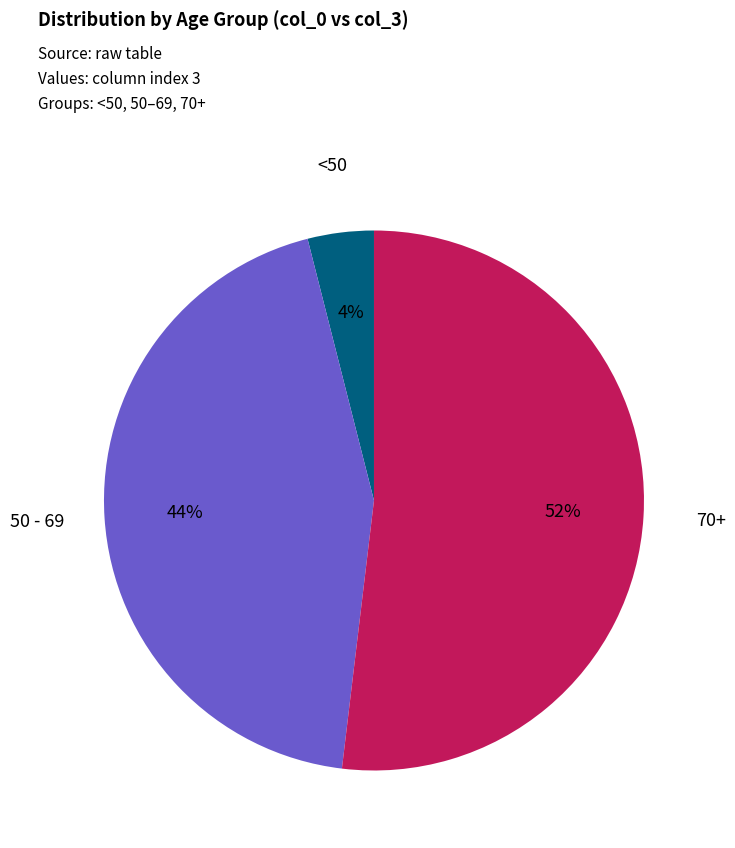

The 50 - 69 slice represents 44% of the pie. True or false?

True